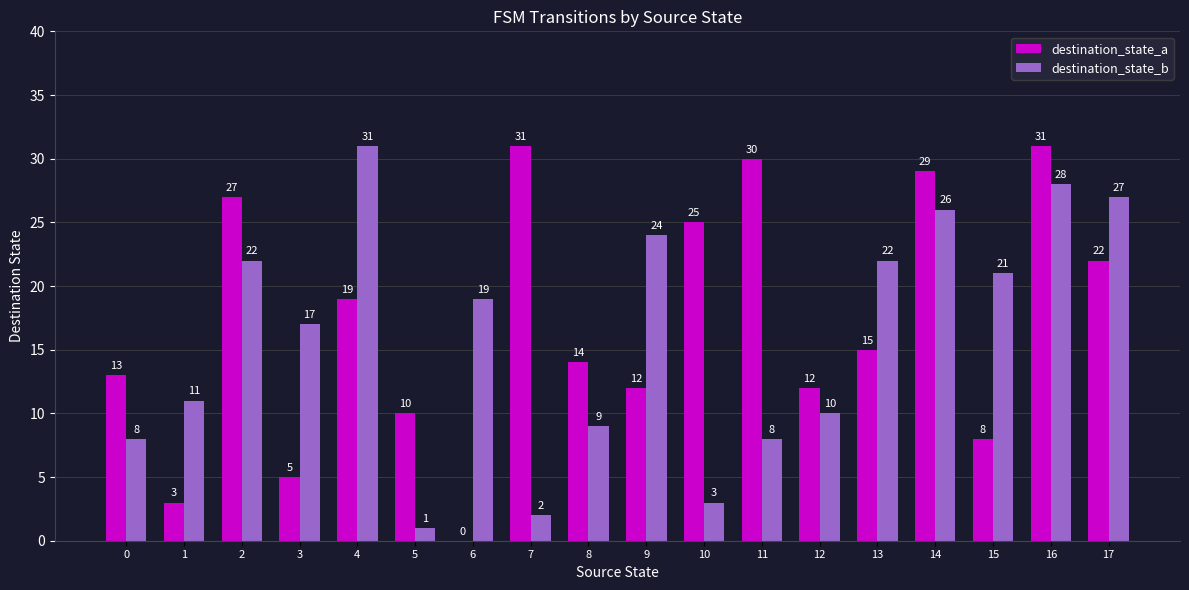

Between 9 and 15, which series saw the biggest shift?

destination_state_a